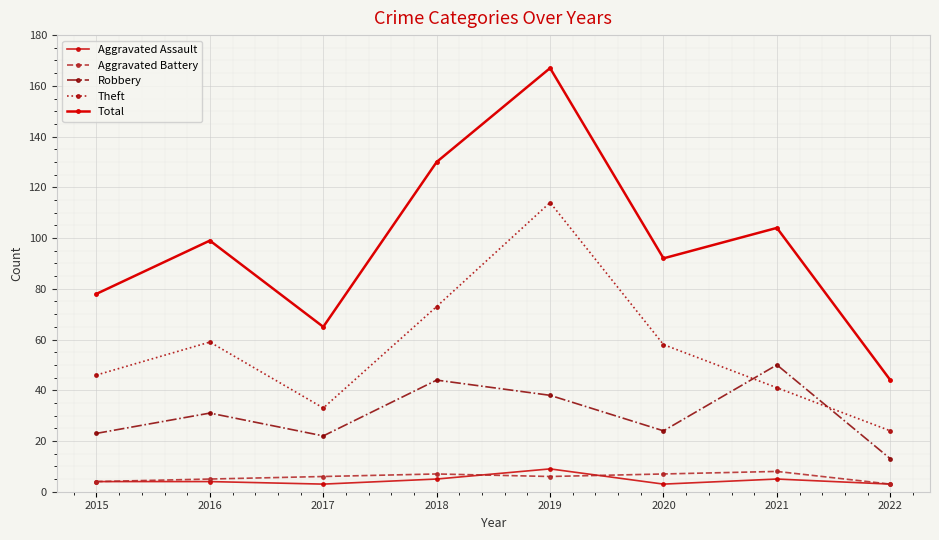

Is this an area chart (filled region under the line)?

No